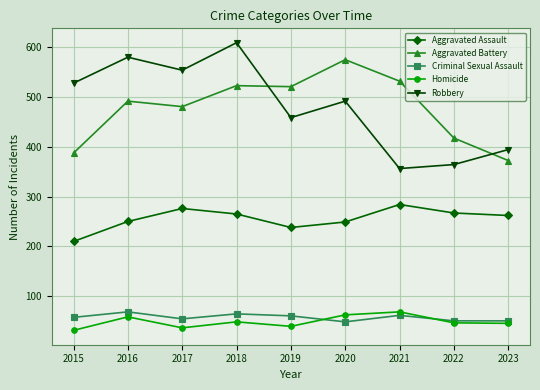

Which series changed the most between 2019 and 2023?

Aggravated Battery